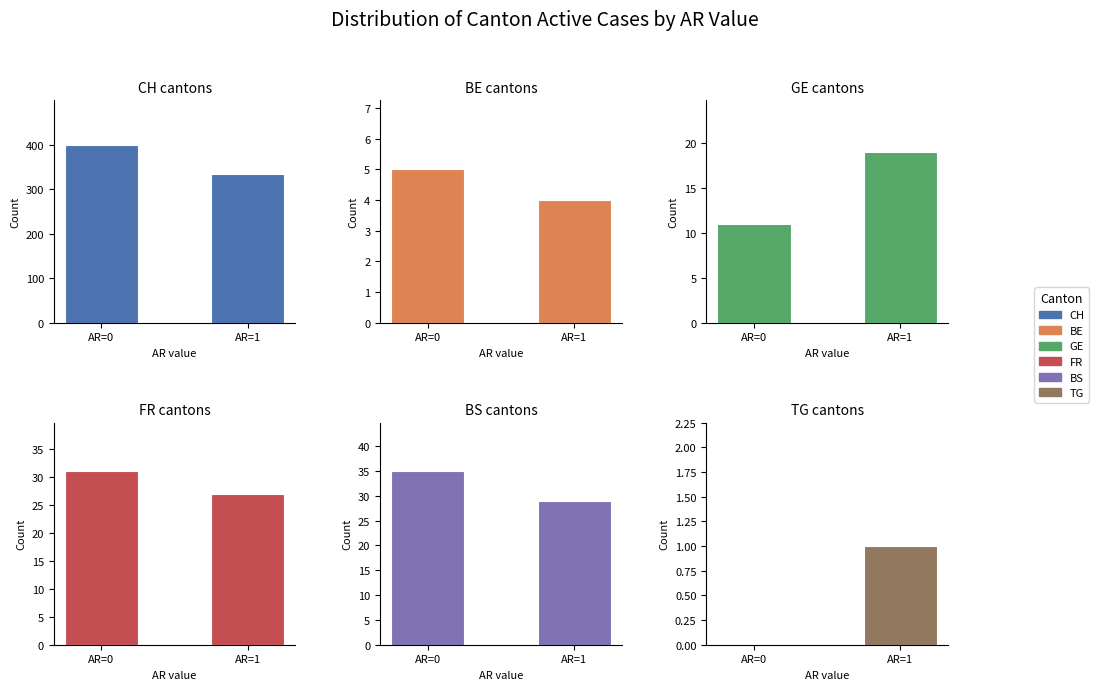

What is the value of the TG bar at the 2nd from the left?

1